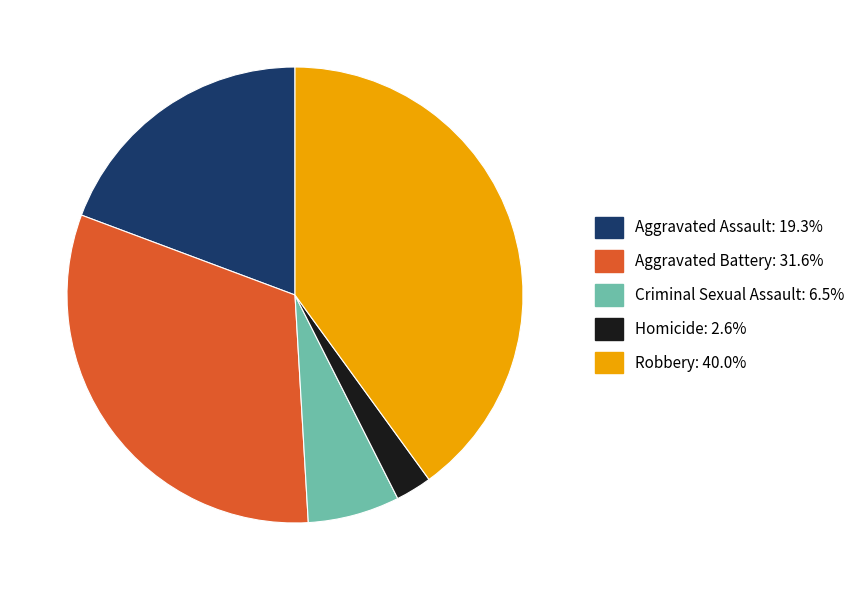

Which slice is the largest?

Robbery